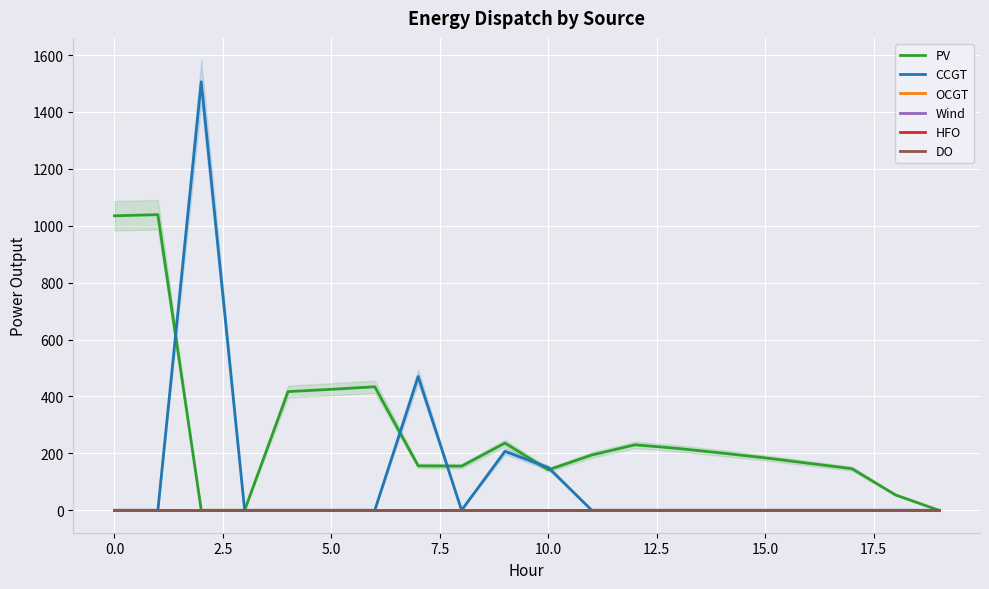

The CCGT series shows 0 at 15. True or false?

True